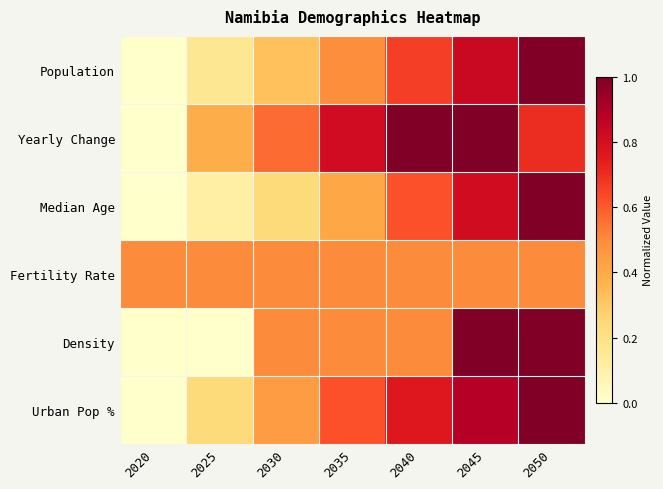

What is the difference between the highest and lowest values at 2045?

0.5